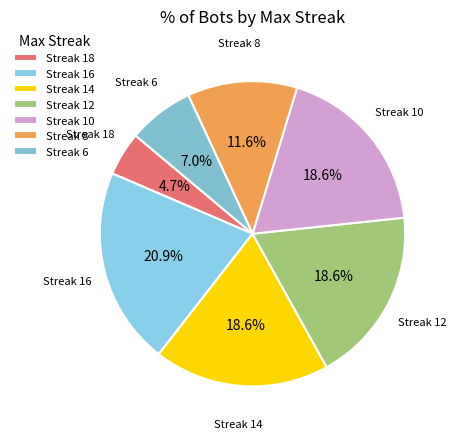

Between Streak 10 and Streak 6, which is larger?

Streak 10